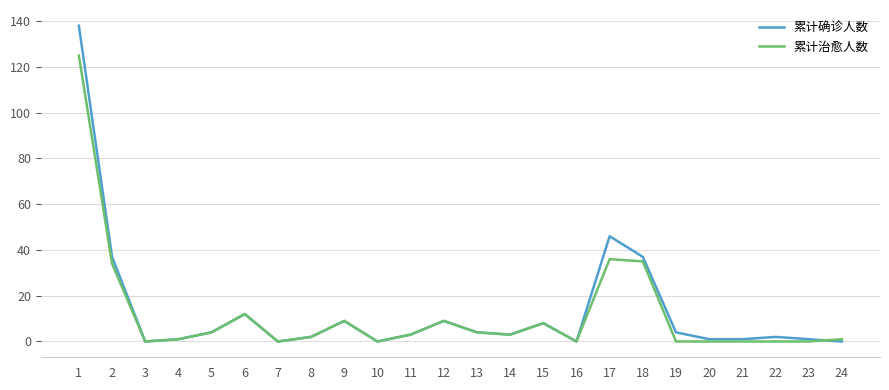

Where does the 累计治愈人数 series first go above 3?

1